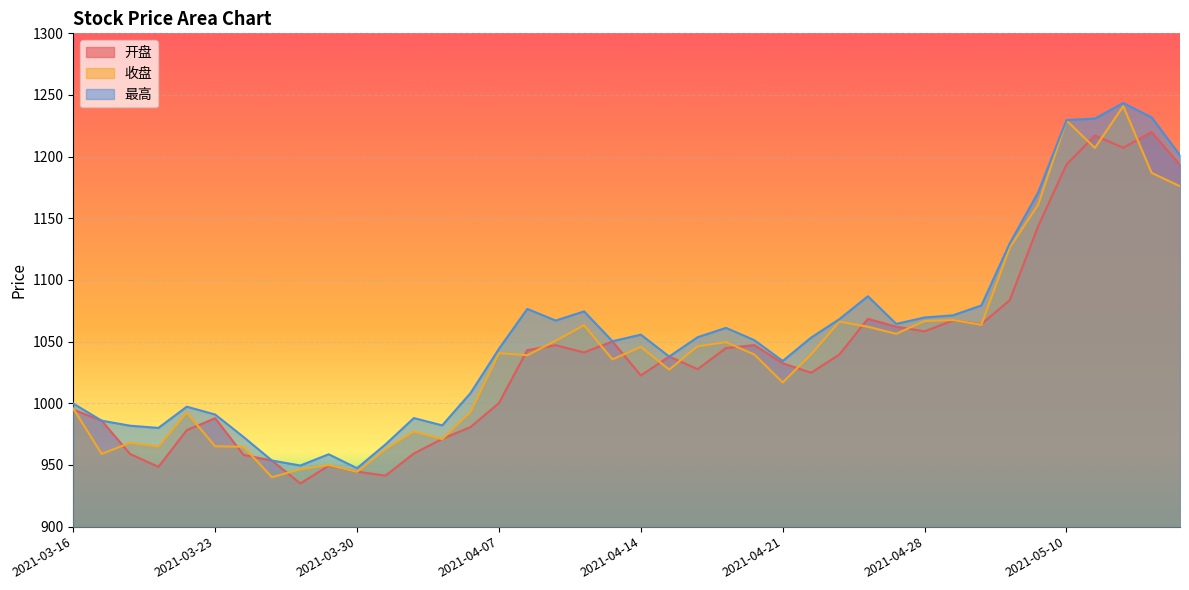

Which label corresponds to the smallest value in the chart?

2021-03-26